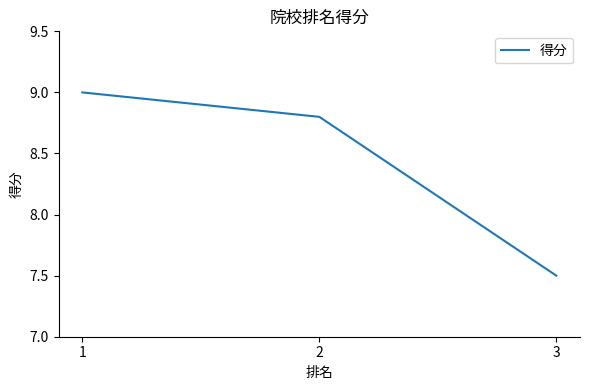

Rank the categories by value from lowest to highest.

3, 2, 1